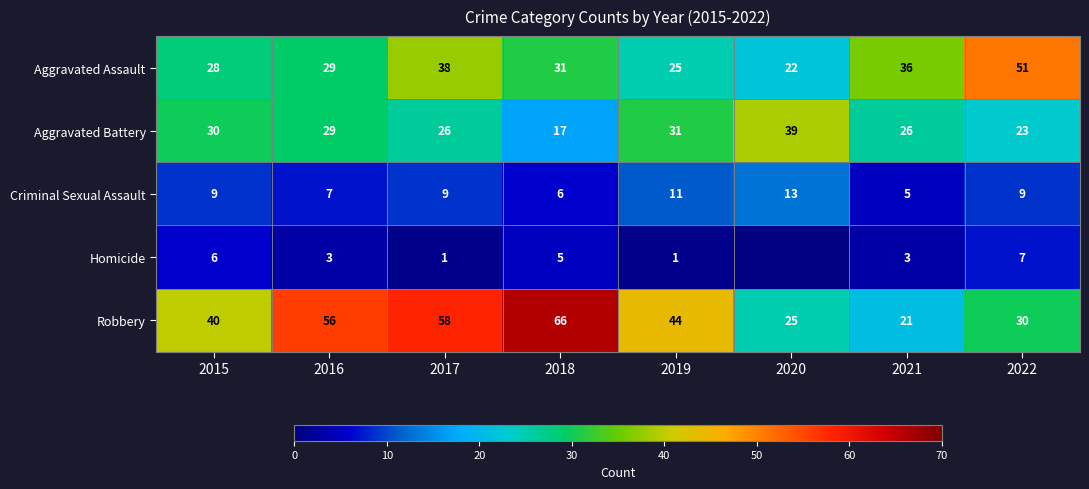

What is the greatest value displayed?

66